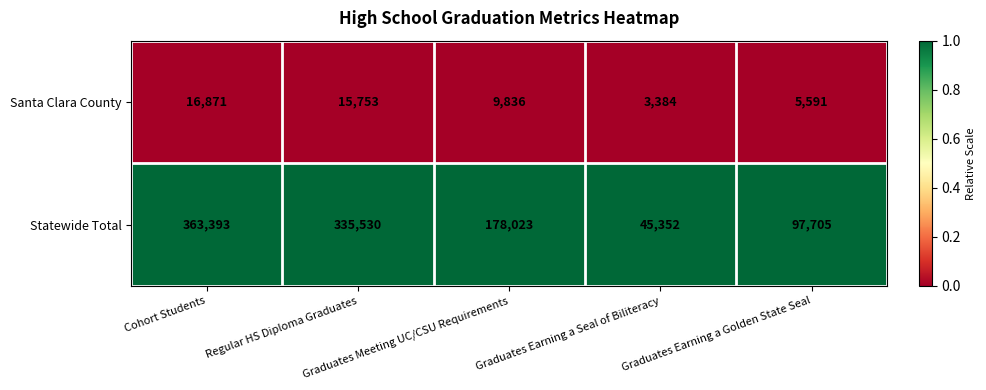

What is the minimum value for Statewide Total?

45352